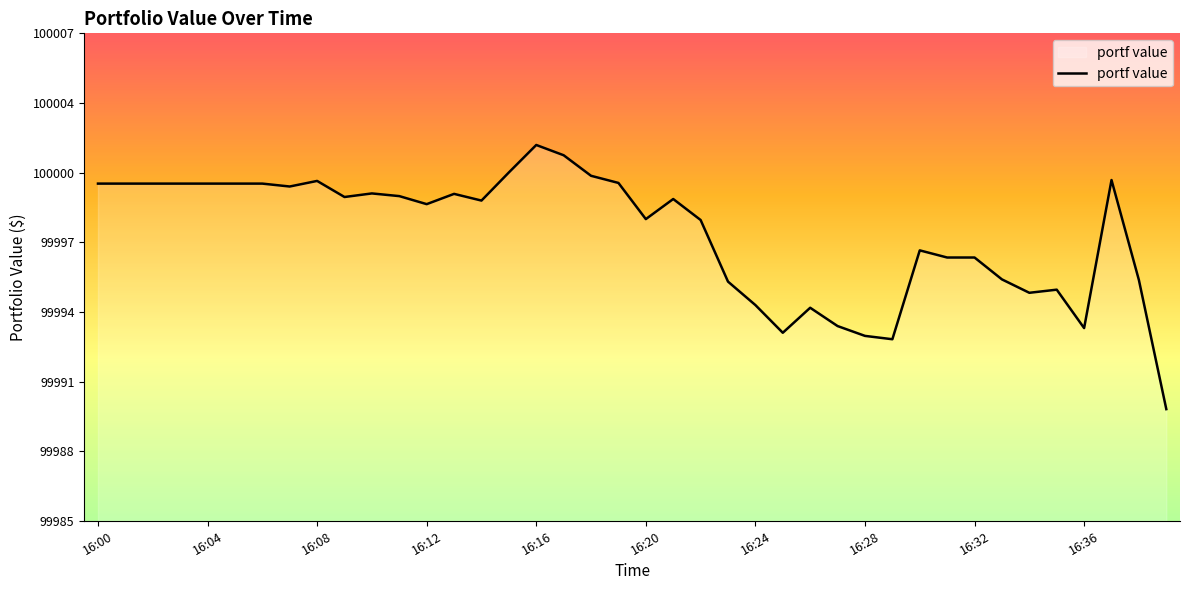

Does the chart have visible grid lines?

No